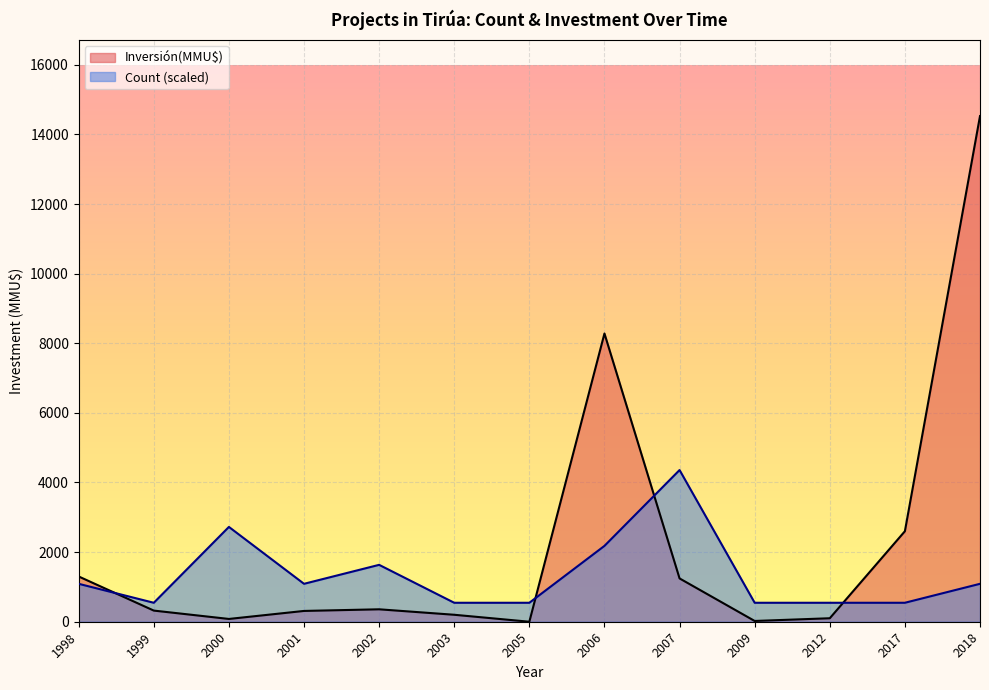

Which series changed the most between 2002 and 2003?

Count (scaled)